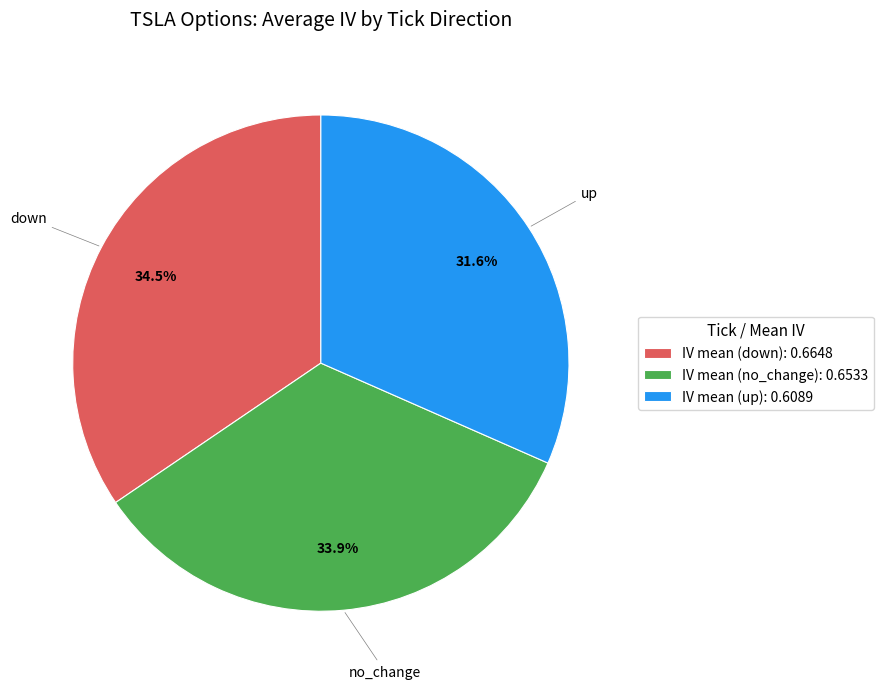

Does any single category account for the majority?

No